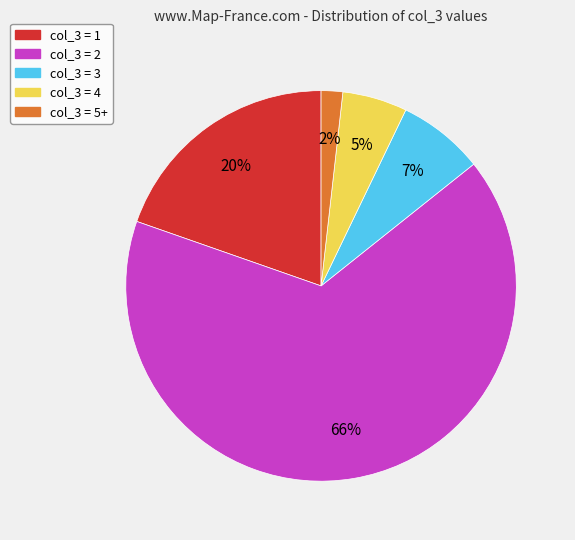

Do col_3 = 5+ and col_3 = 3 together represent more than half of the pie?

No